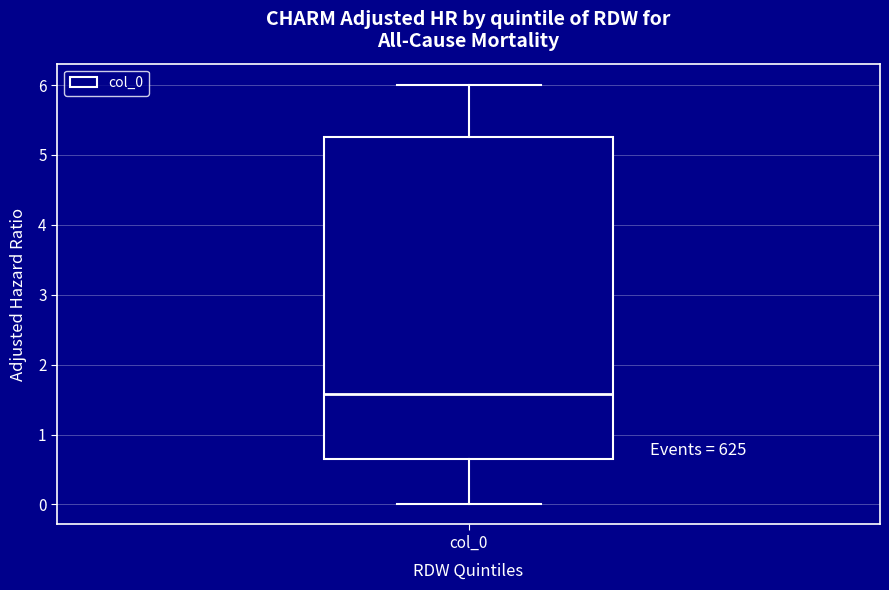

Read this box plot against the y-axis: the position of the median line, the range covered by the box, and the ends of both whiskers. The values are not printed on the chart, so give them approximately, as read against the axis.

median 1.6, box 0.6 to 5.3, whiskers 0.0 to 6.0